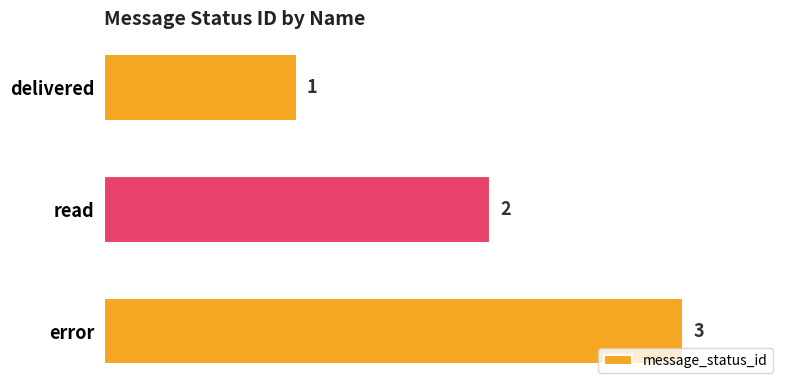

What value does the data have at error?

3